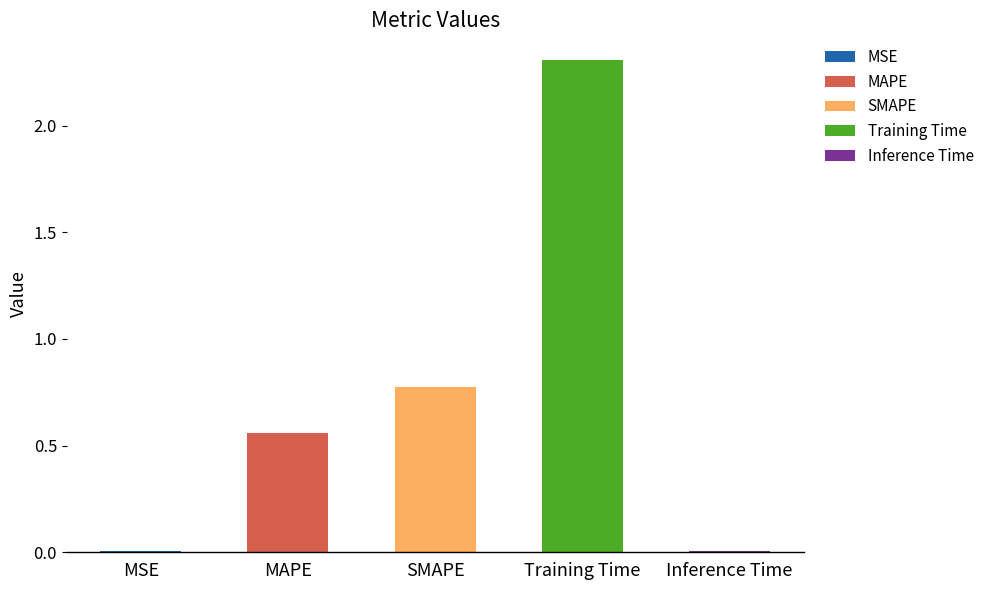

What is the maximum value shown in the chart?

2.3